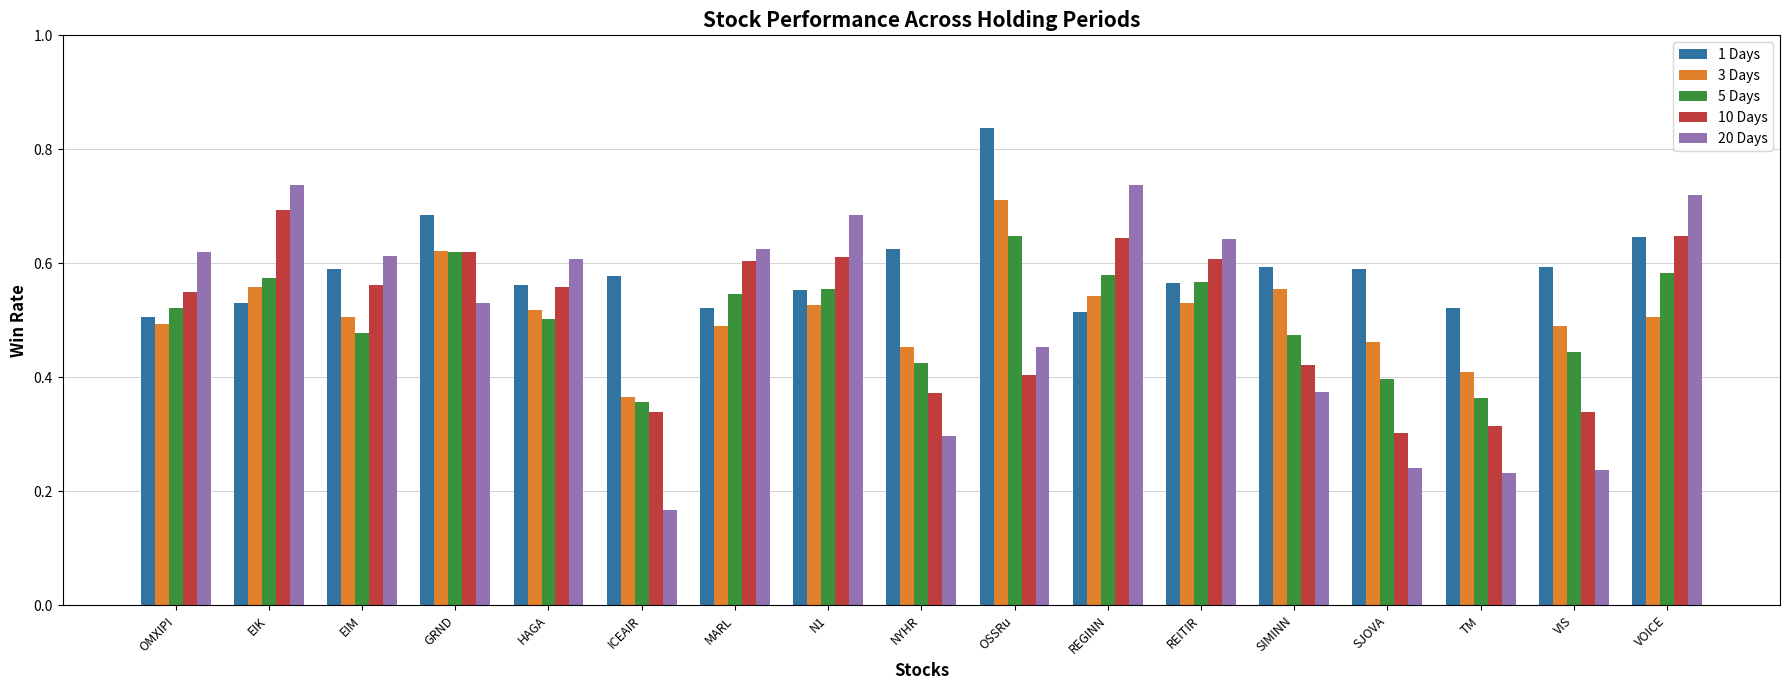

Between MARL and N1, which series saw the biggest shift?

20 Days